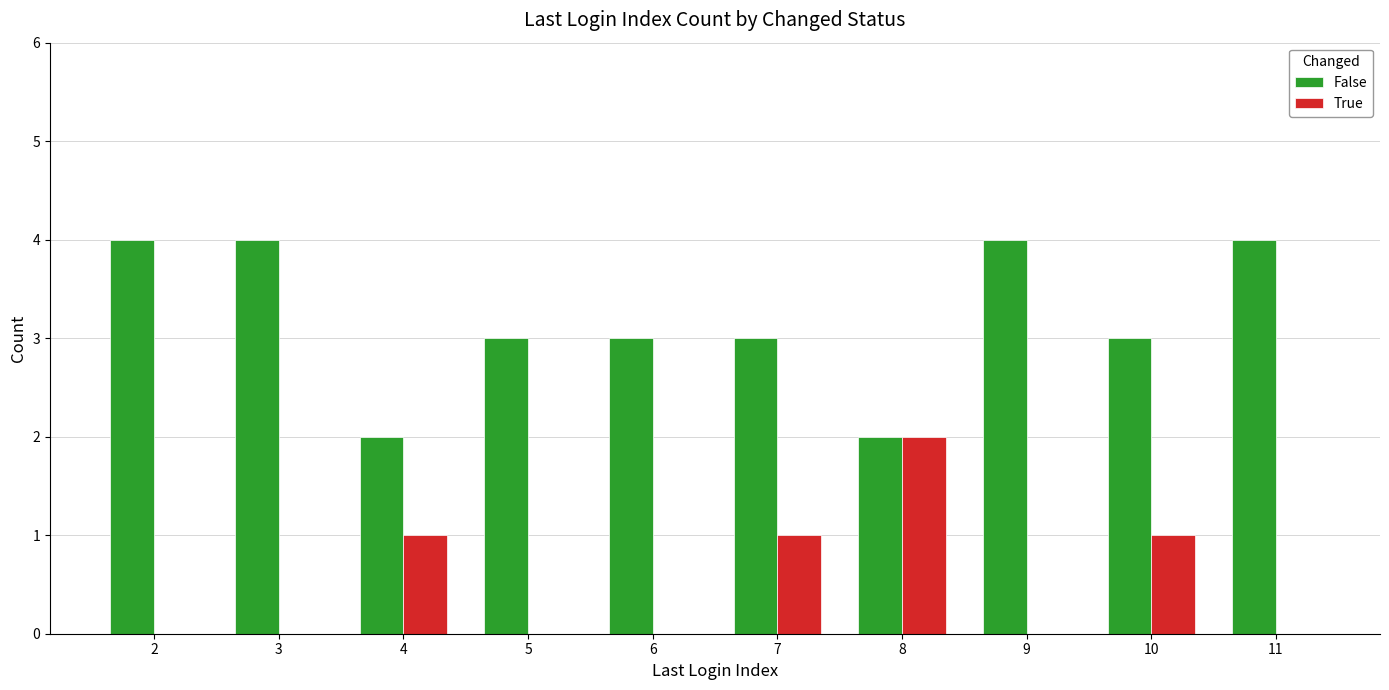

Read the False value at 7.

3